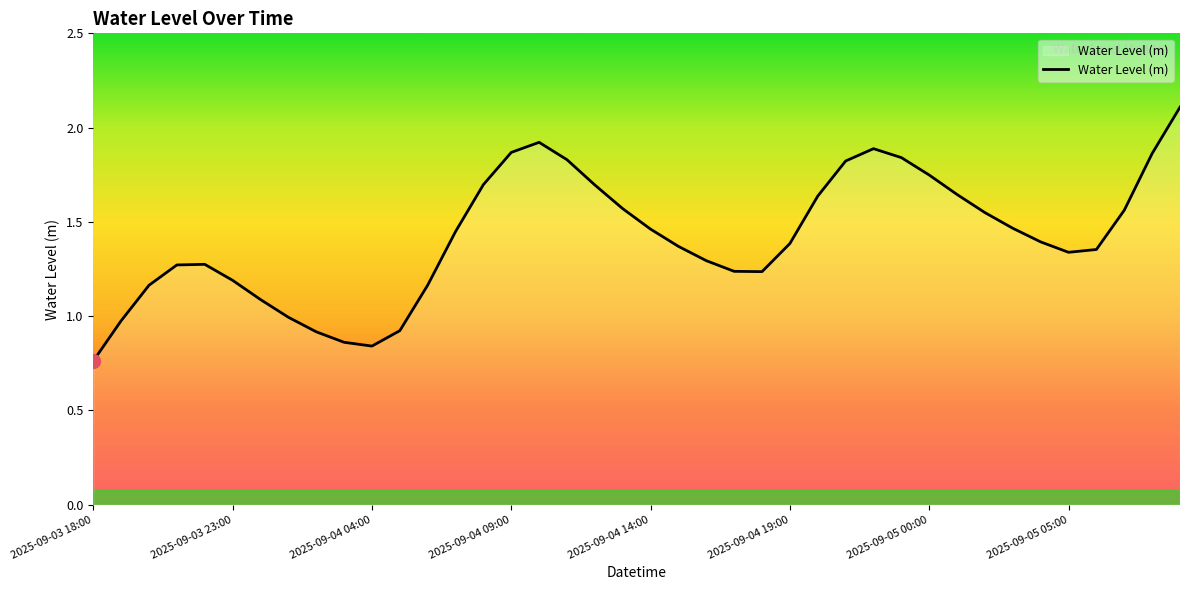

What is the greatest value displayed?

2.1